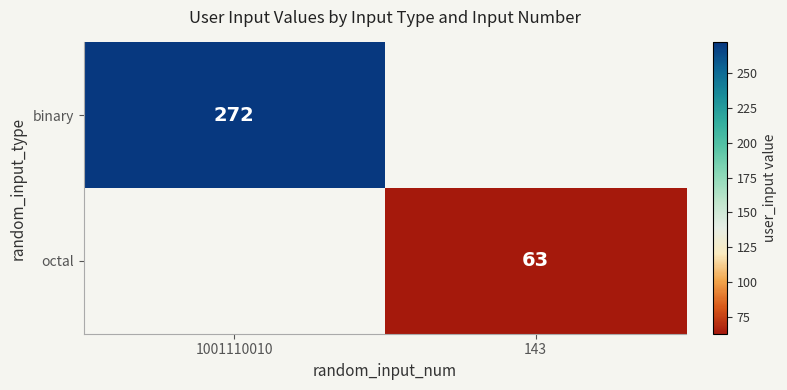

Is it true that octal equals 63 at 143?

True